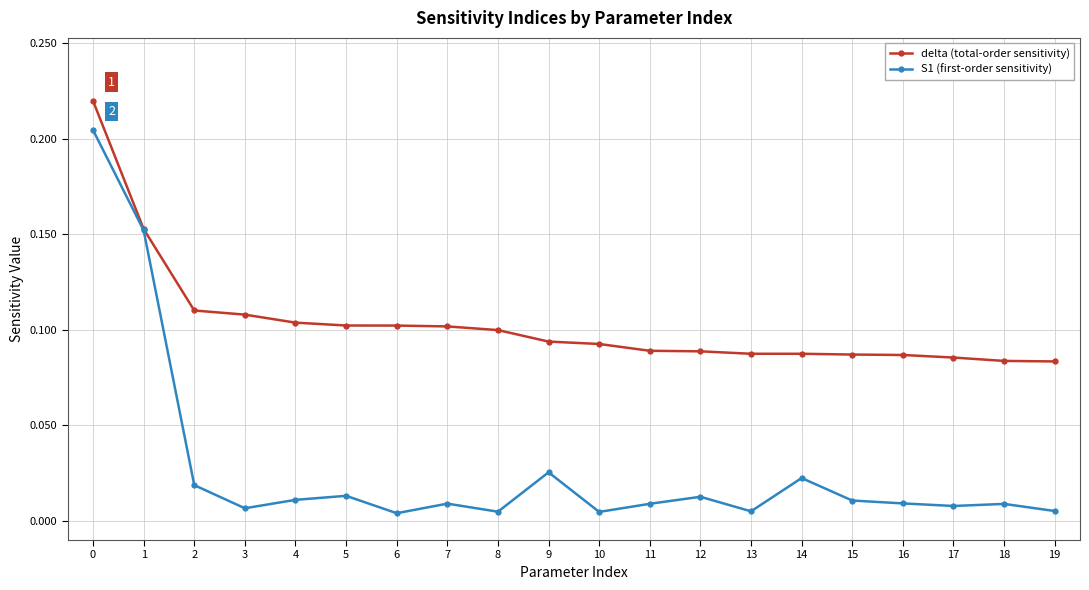

True or false: delta (total-order sensitivity) has a value of 0.1 at 1.

False